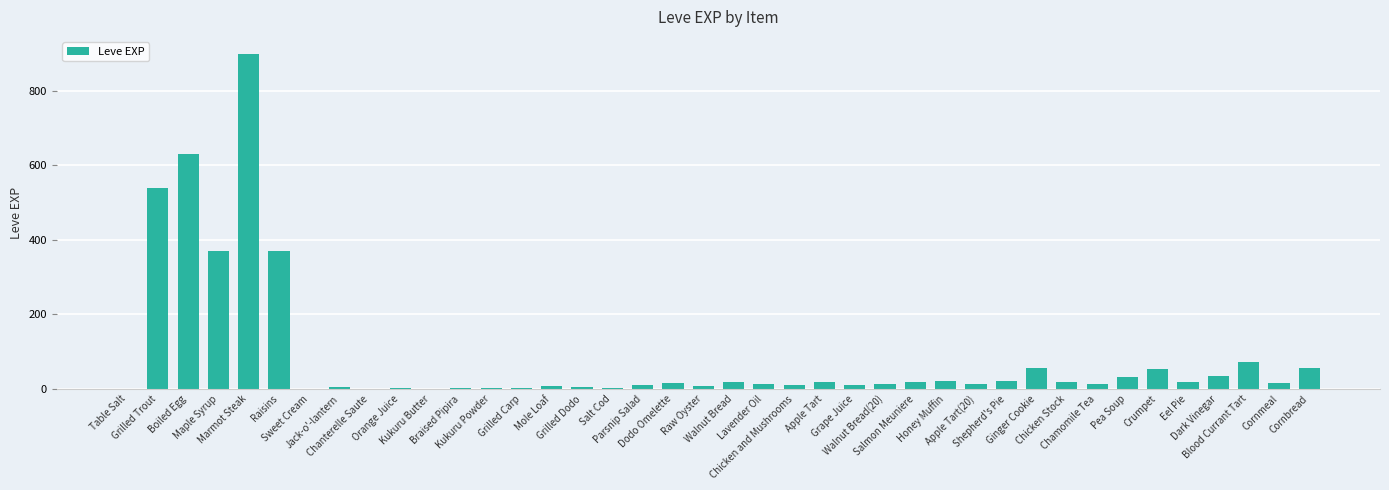

What is the sum of all values?

3413